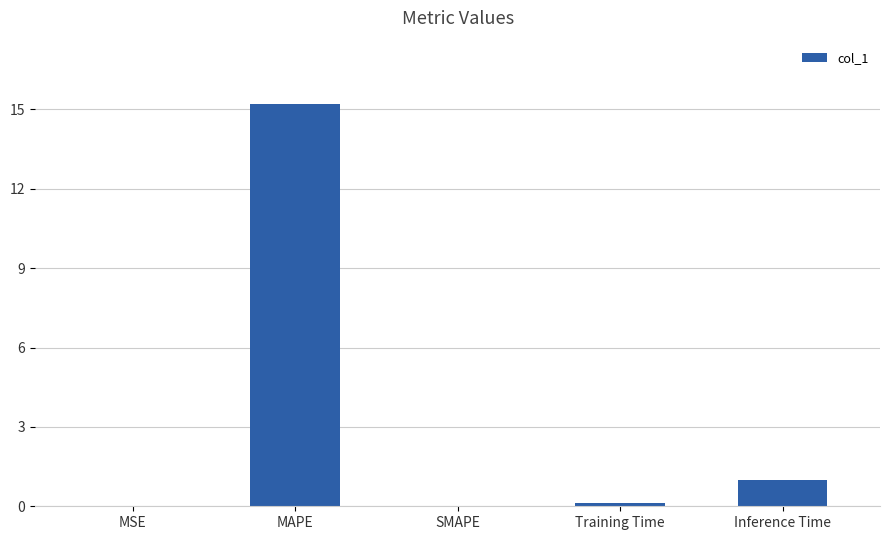

What value does the data have at Inference Time?

1.0